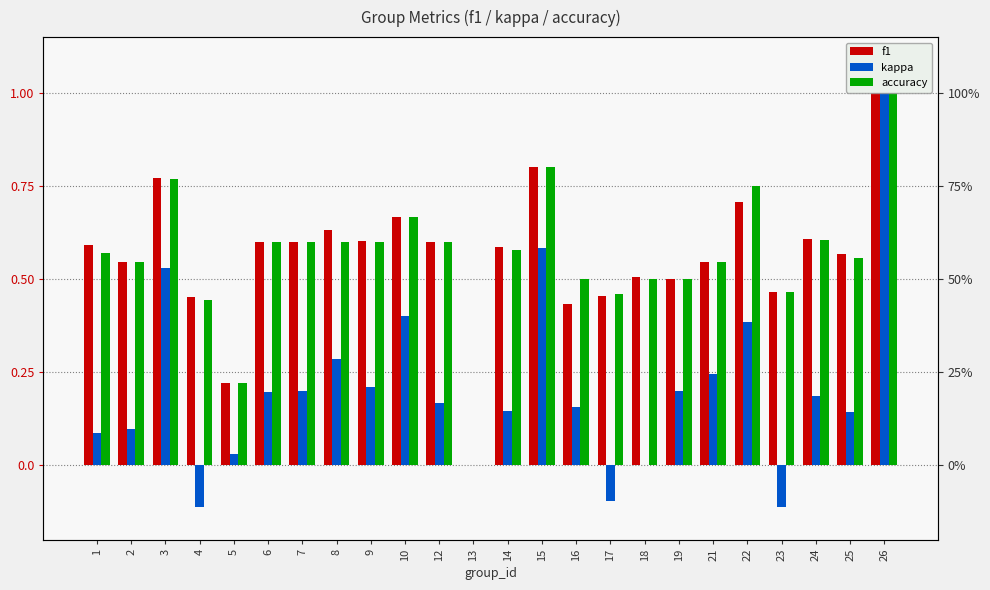

At which category is the sum across all series the highest?

26